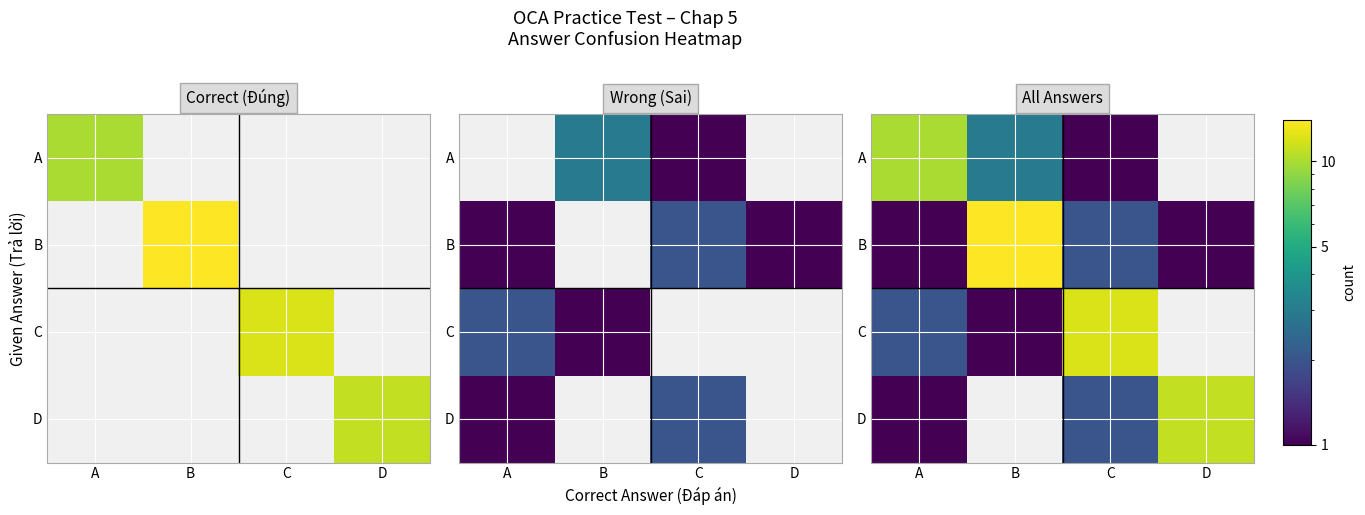

Rank the series by their maximum value, from lowest to highest.

A, D, C, B